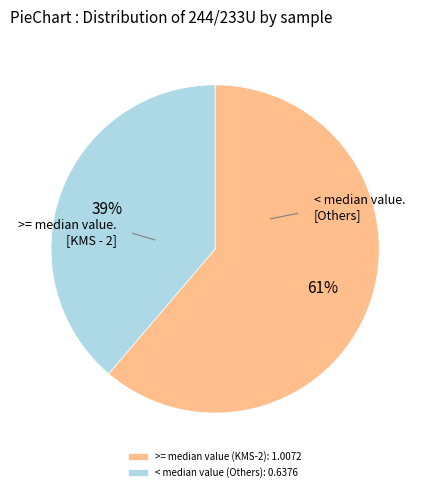

Which category has the biggest portion of the pie?

>= median value (KMS-2): 1.0072